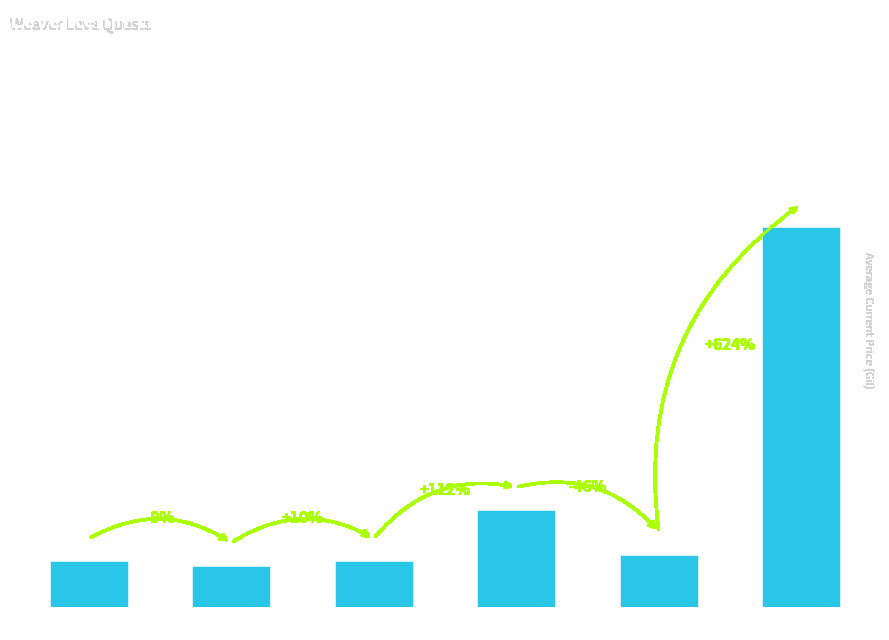

What is the minimum value shown in the chart?

3001